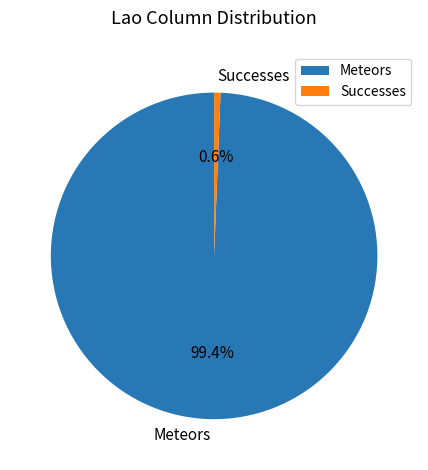

Rank the categories by value from lowest to highest.

Successes, Meteors